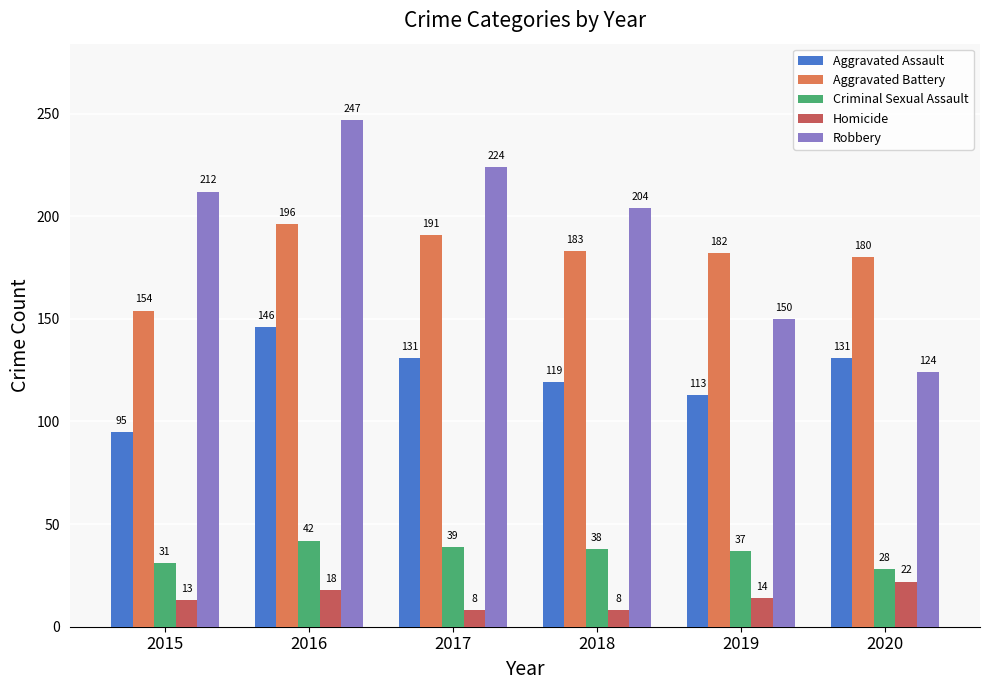

What is the difference between the highest and lowest values at 2015?

199